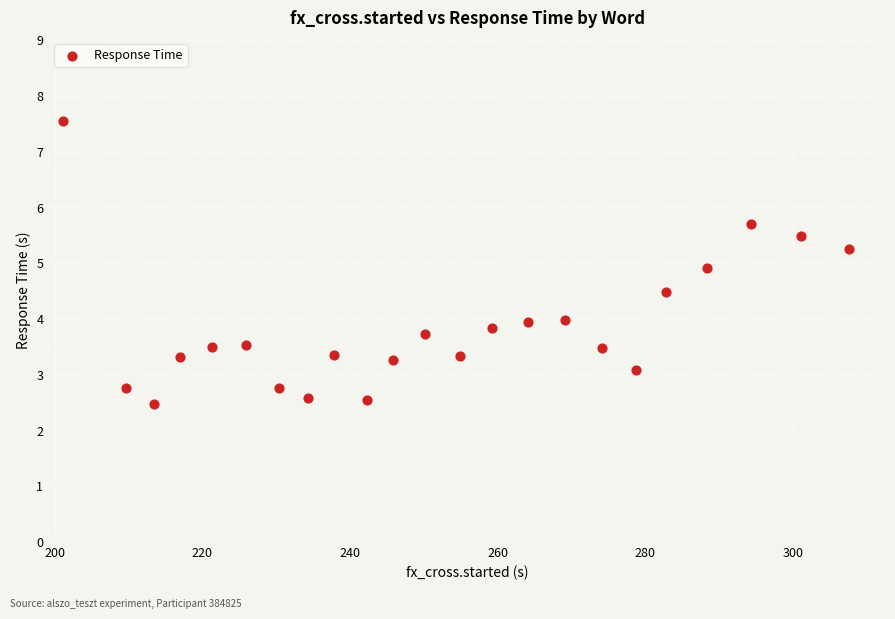

What is the range of X values (max minus min)?

106.5